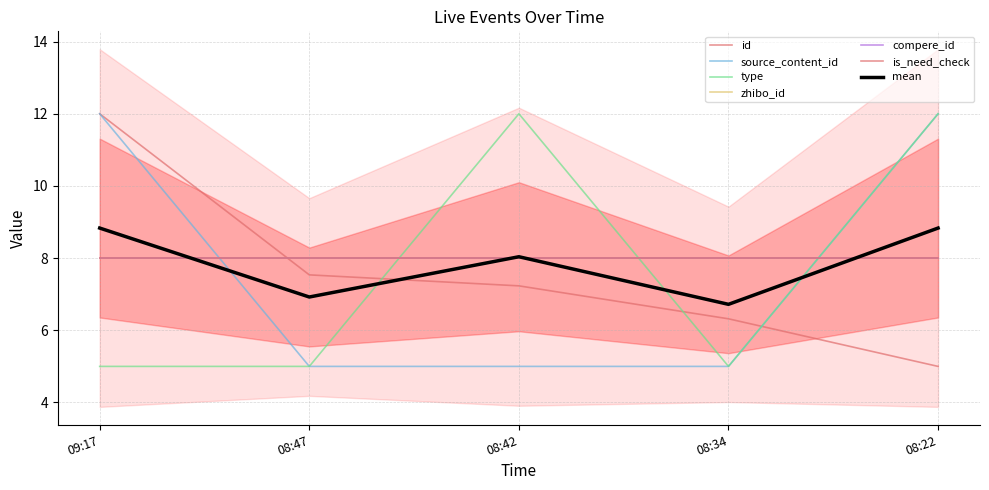

Which series ends up on top after the final intersection of type and id?

type